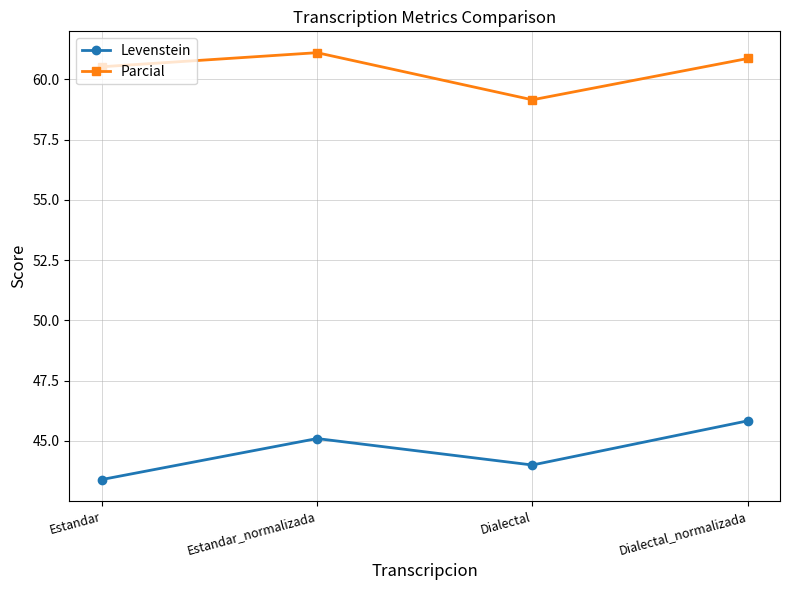

Which series changed the most between Dialectal and Dialectal_normalizada?

Levenstein